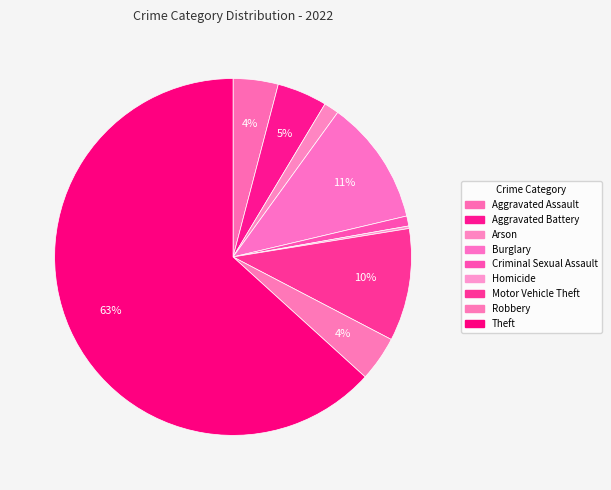

To the nearest percent, what is the difference between the largest and smallest slice percentages?

63%